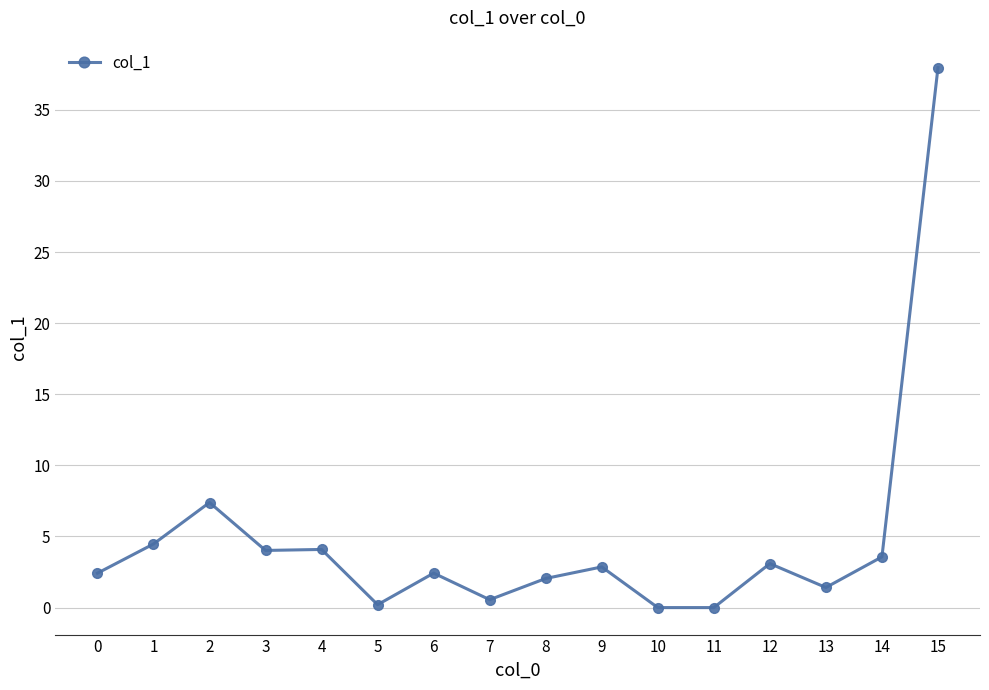

True or false: the data has more than 0 interior local peaks.

True